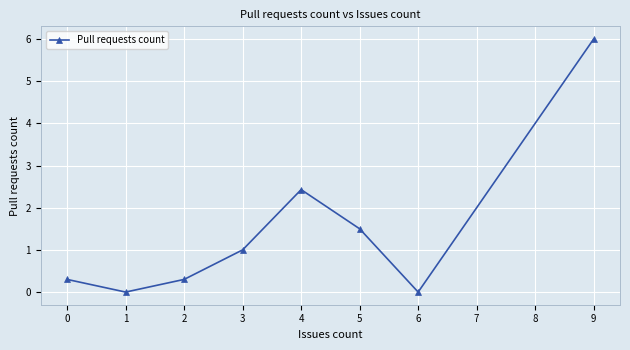

The chart shows a value of 0.3 at 2. True or false?

True